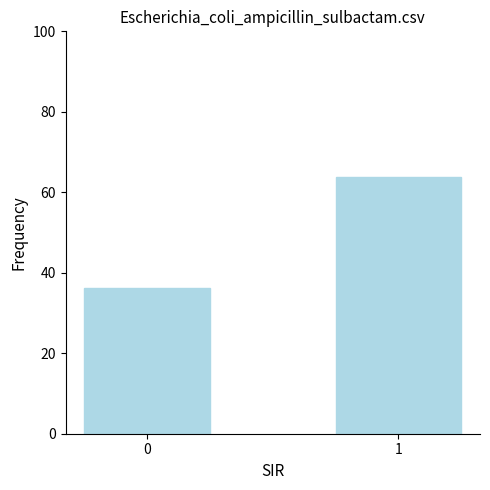

What is the difference between the values at 0 and 1?

27.8